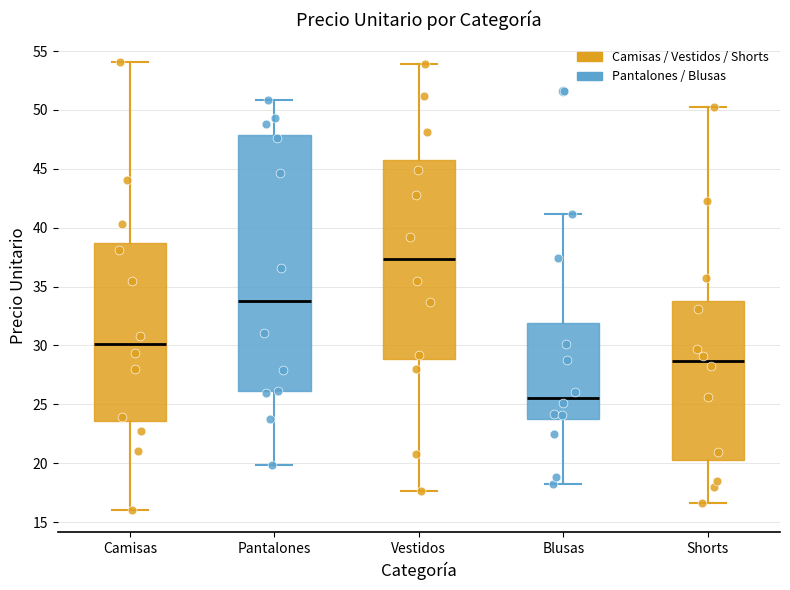

Which box has the highest median line?

Vestidos